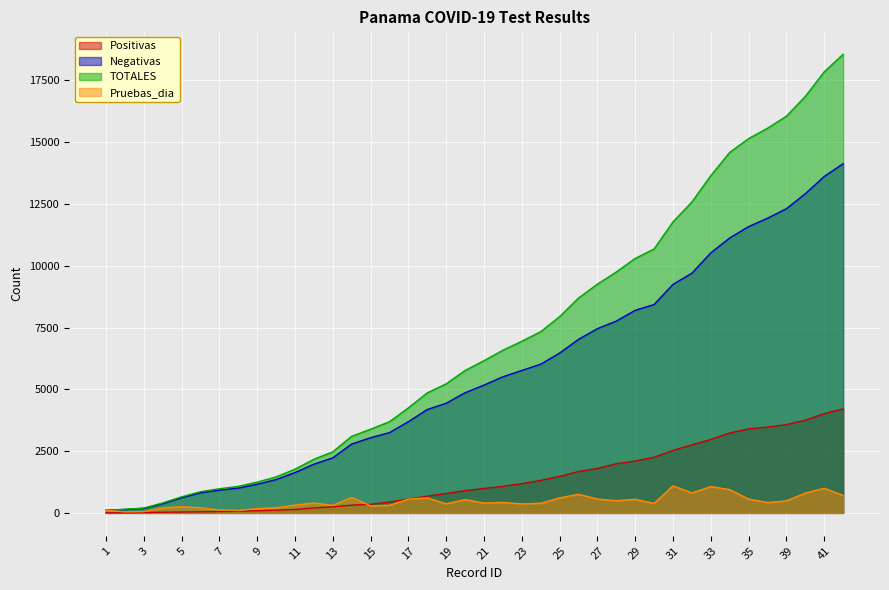

What is the sum of all TOTALES values?

280034